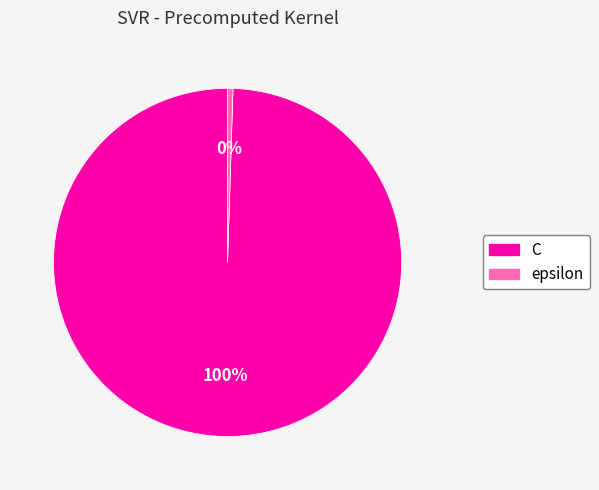

The C slice represents 85% of the pie. True or false?

False